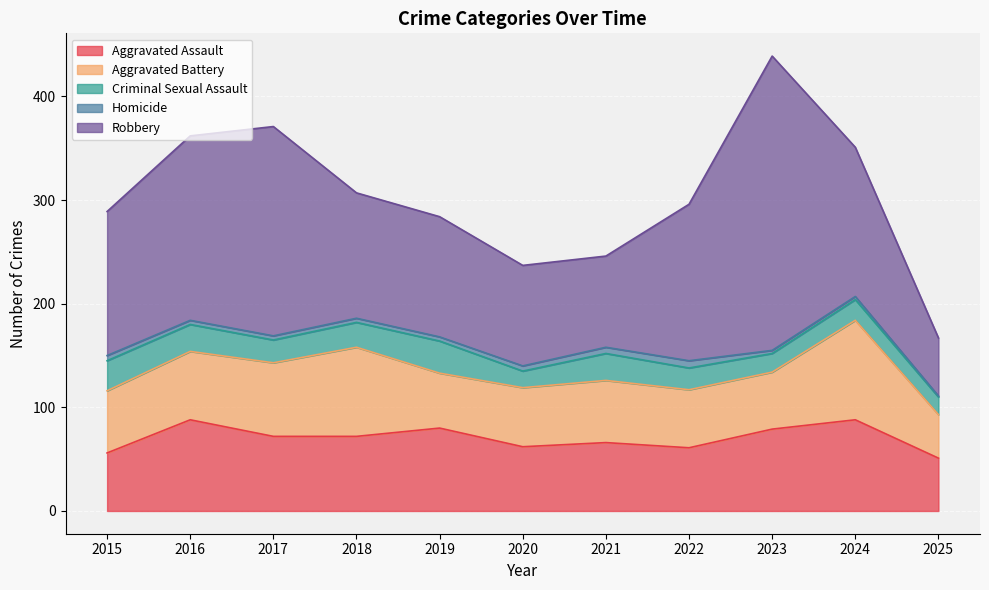

What is the minimum value for Homicide?

1